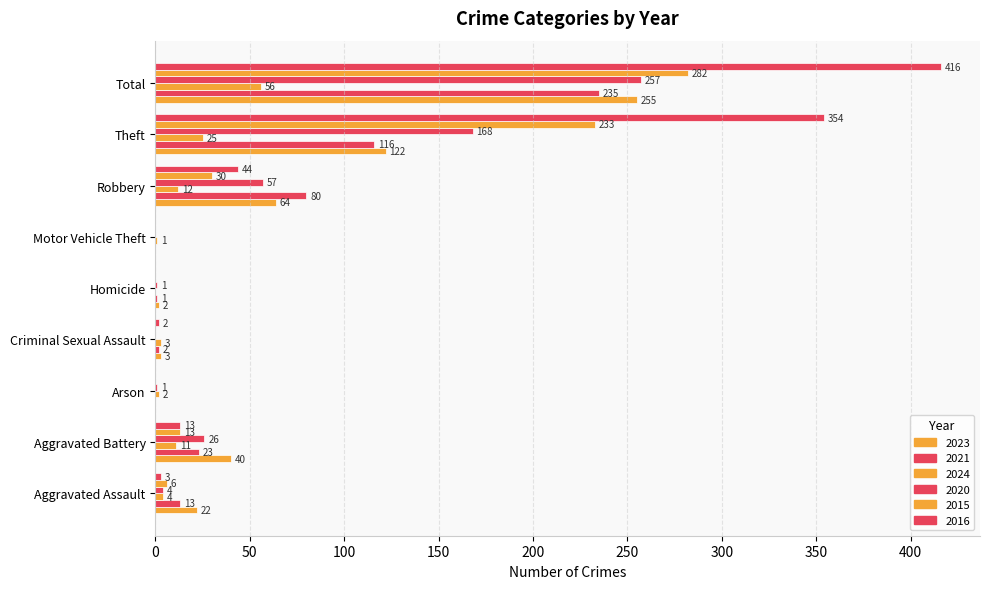

What is the total value across all series at Aggravated Assault?

52